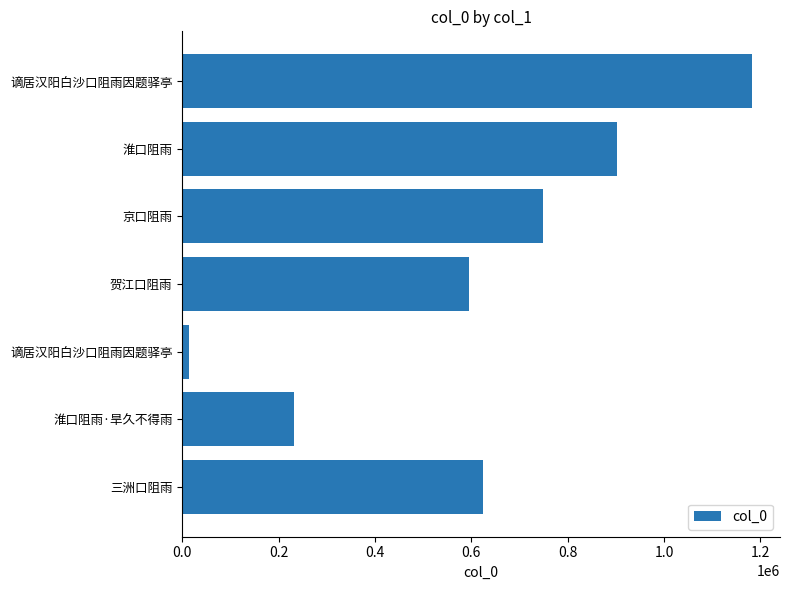

Does the chart contain stacked bars?

No